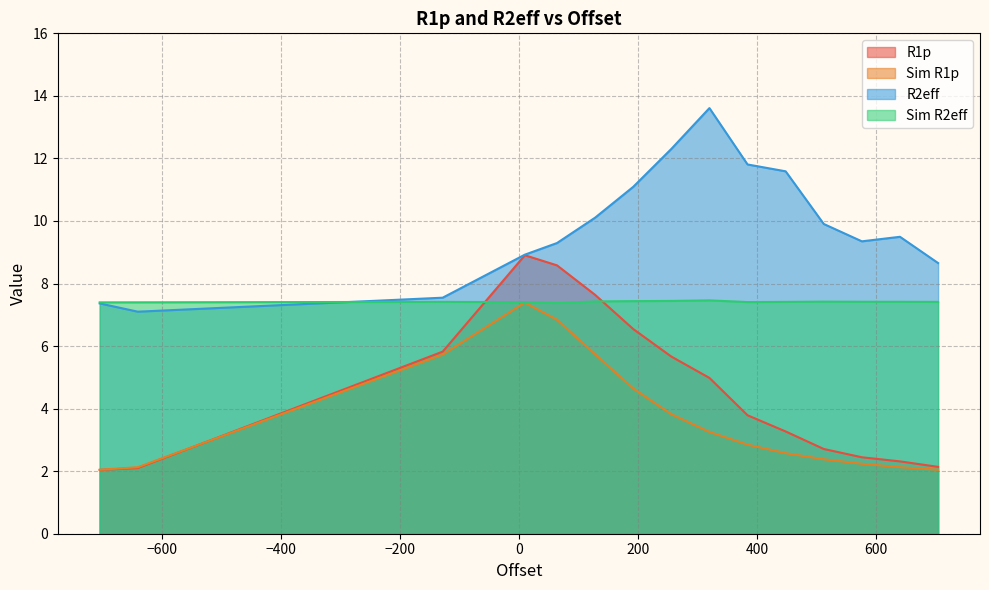

True or false: R1p and Sim R2eff intersect in this chart.

True